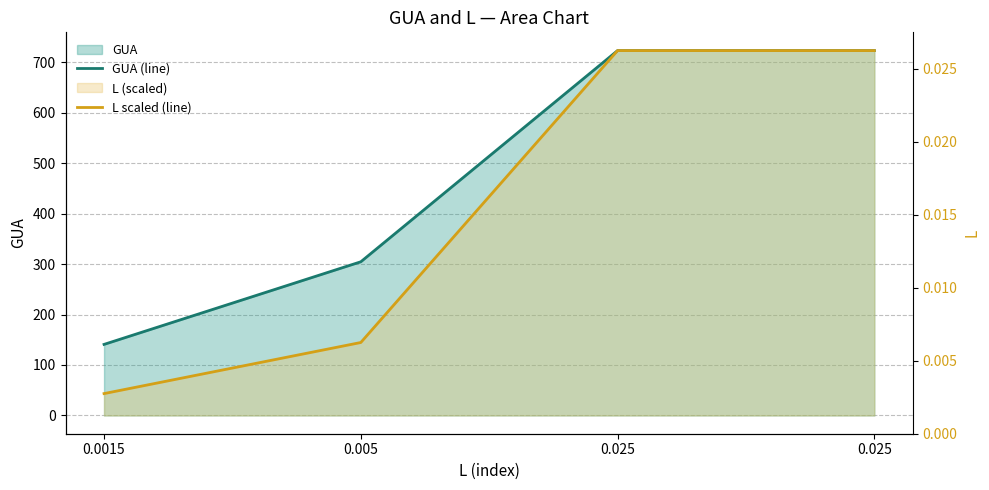

True or false: GUA (line) and L scaled (line) cross at least once.

False